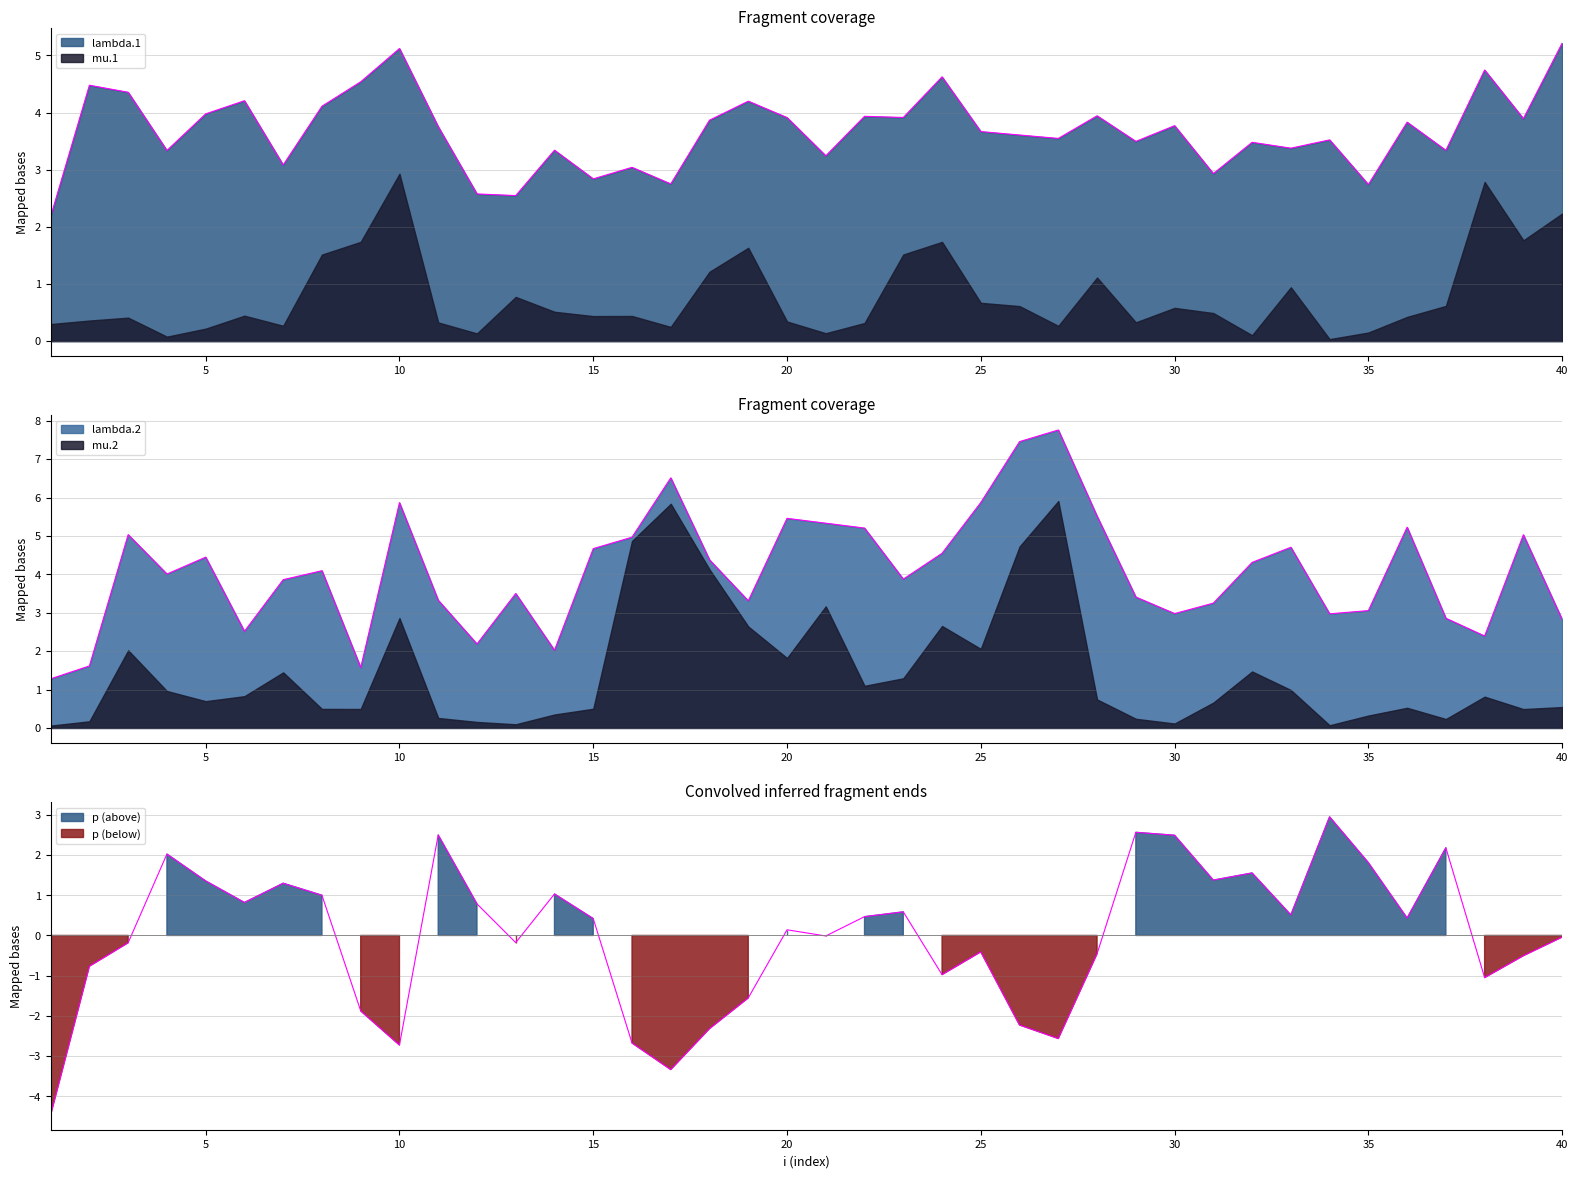

How many positive values does the p series have?

21